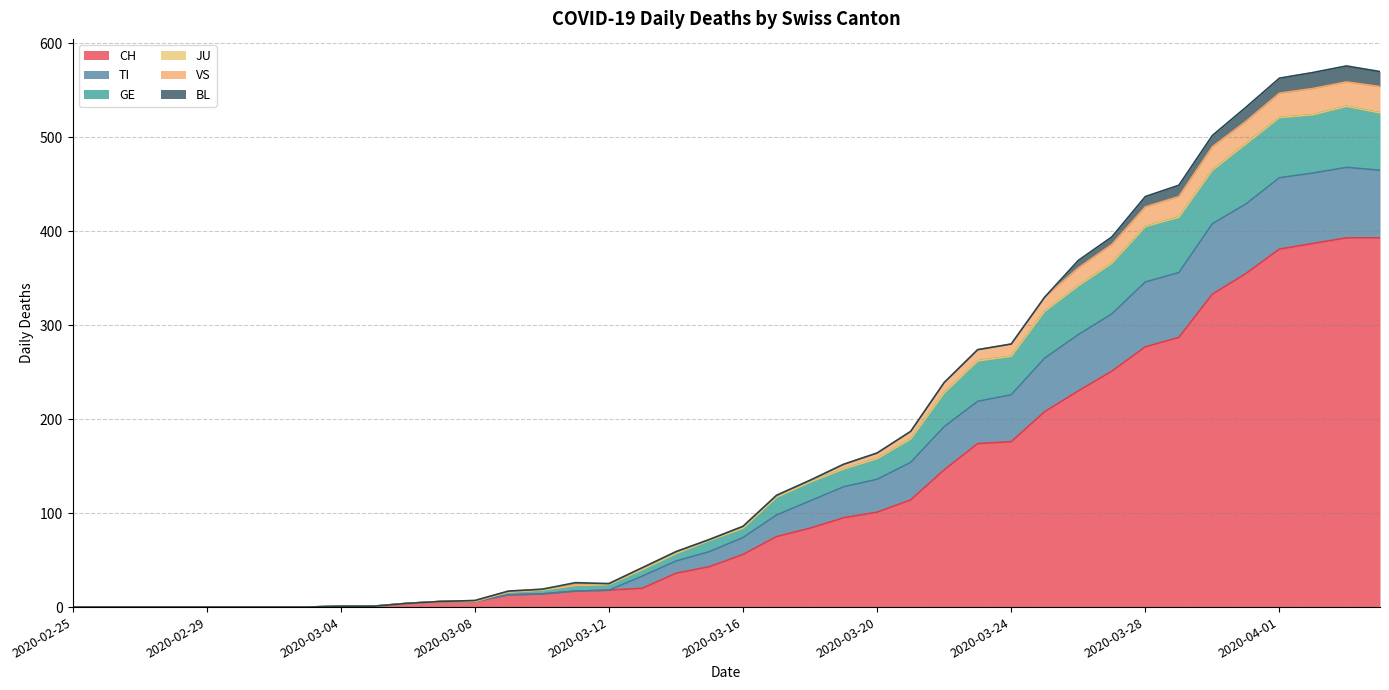

Does the chart display data point markers on the line(s)?

No